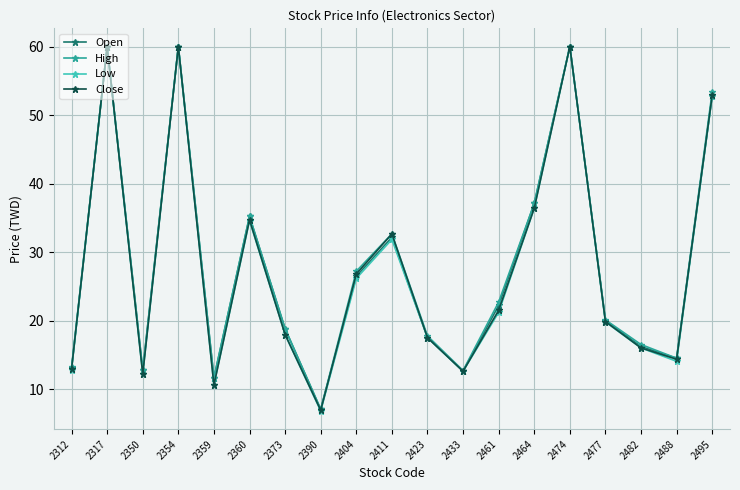

At how many categories does at least one series exceed 11?

18